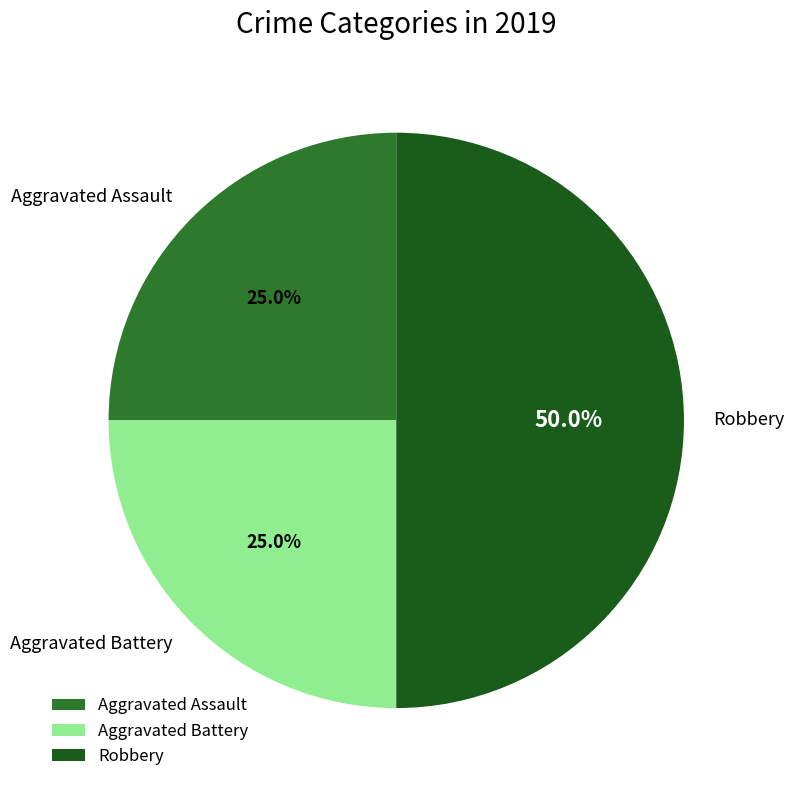

What portion of the pie excludes Robbery?

50.0%